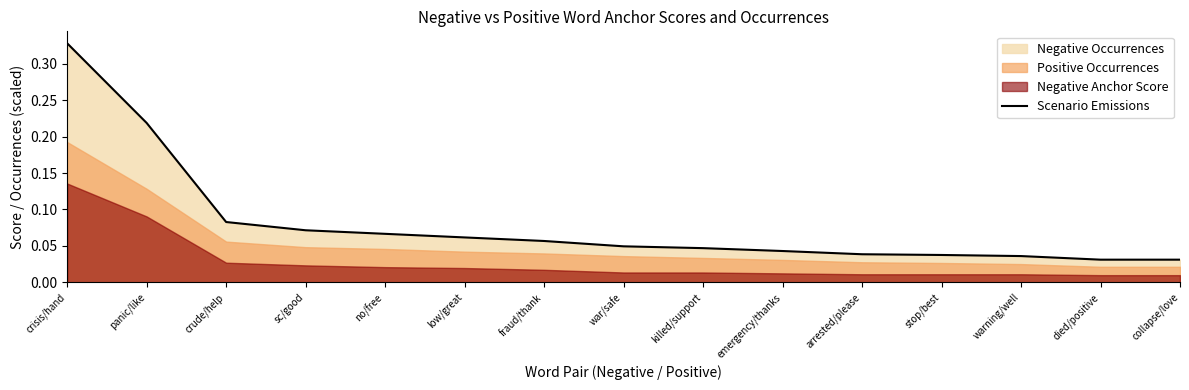

Which category has the highest value in the Scenario Emissions series?

crisis/hand